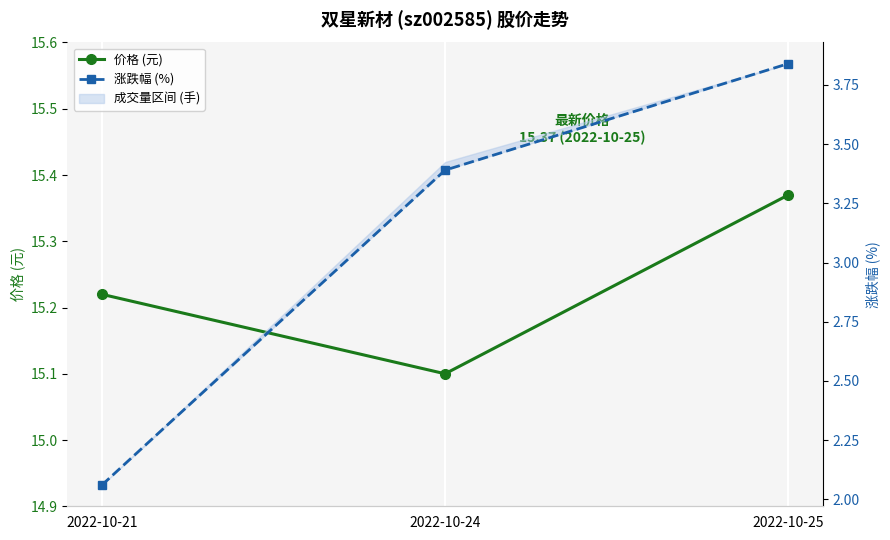

Reading left to right, transcribe all the data shown in this chart.

price: 15.2	15.1	15.4
t_change: 2.1	3.4	3.8